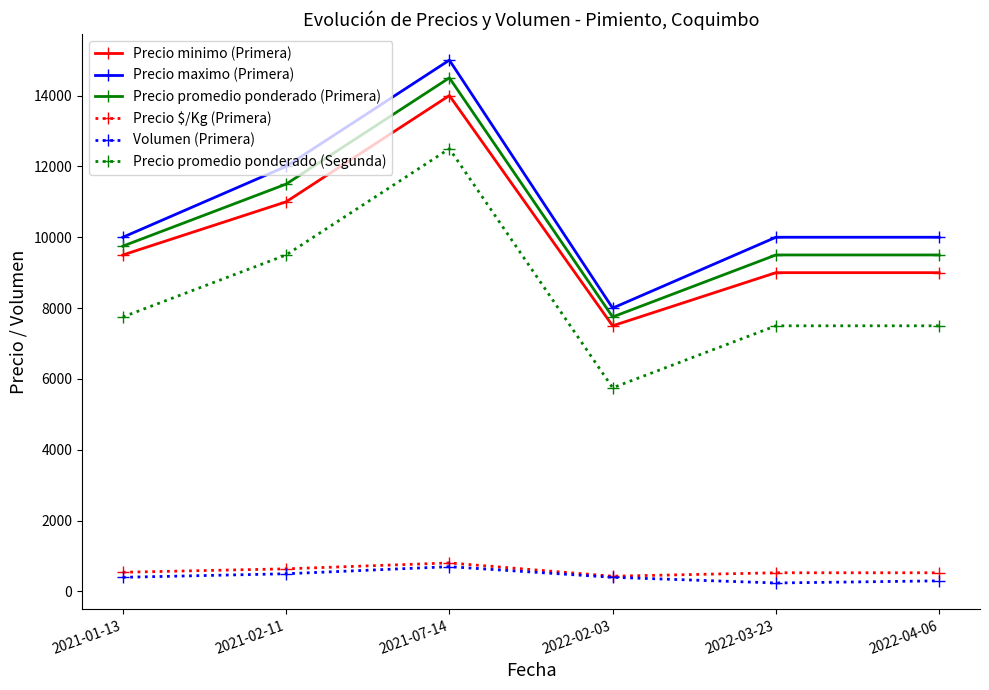

What is the maximum value shown in the chart?

15000